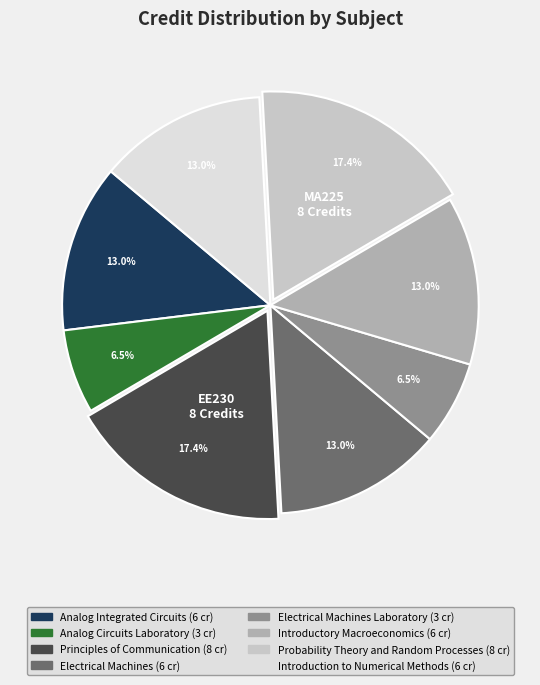

Does any single category account for the majority?

No